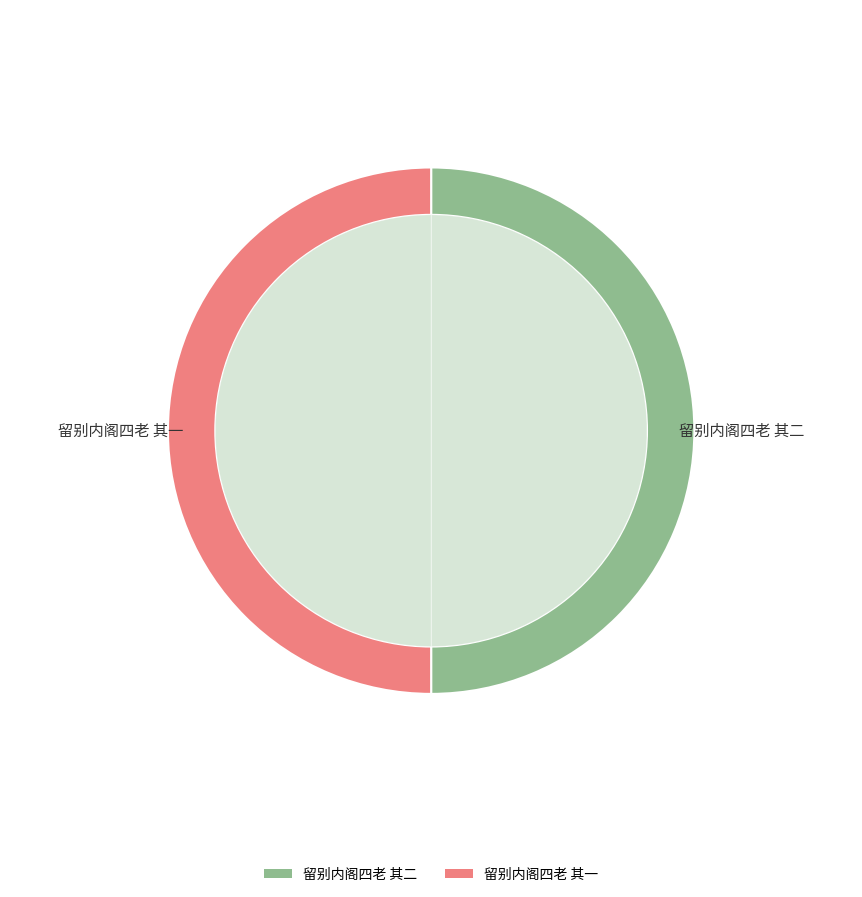

Does 留别内阁四老 其一 account for over 50% of the chart?

No